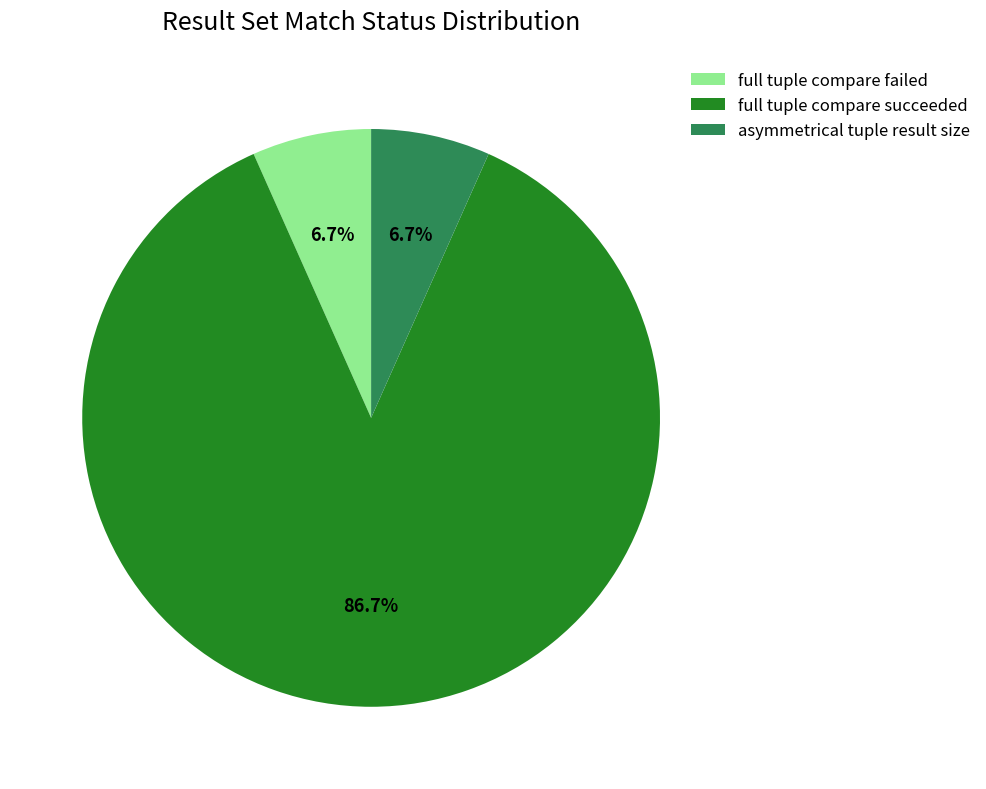

Combined, do full tuple compare succeeded and asymmetrical tuple result size account for over 50%?

Yes